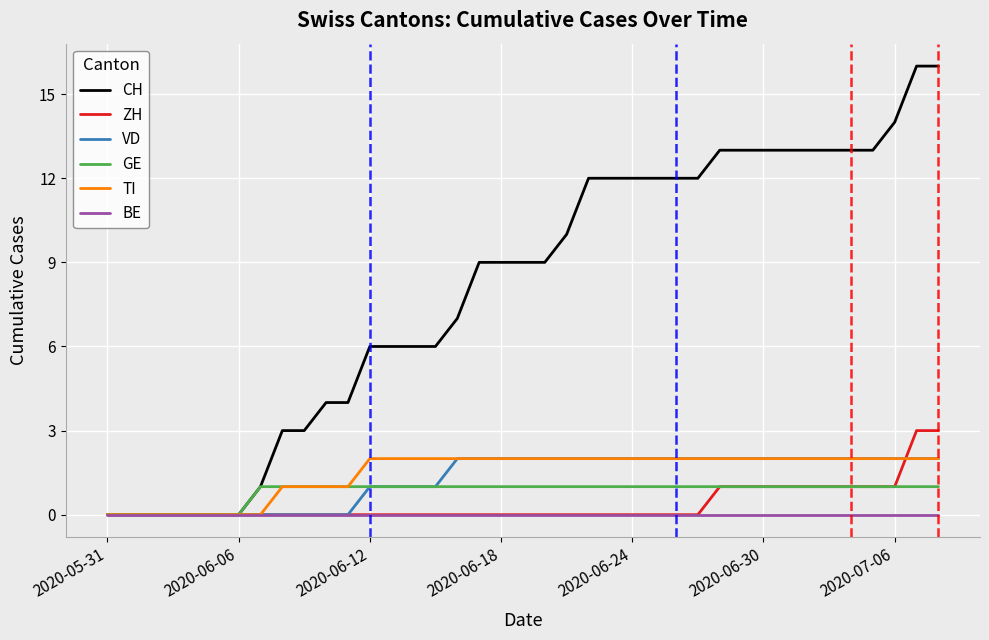

Which series has the widest spread of values?

CH